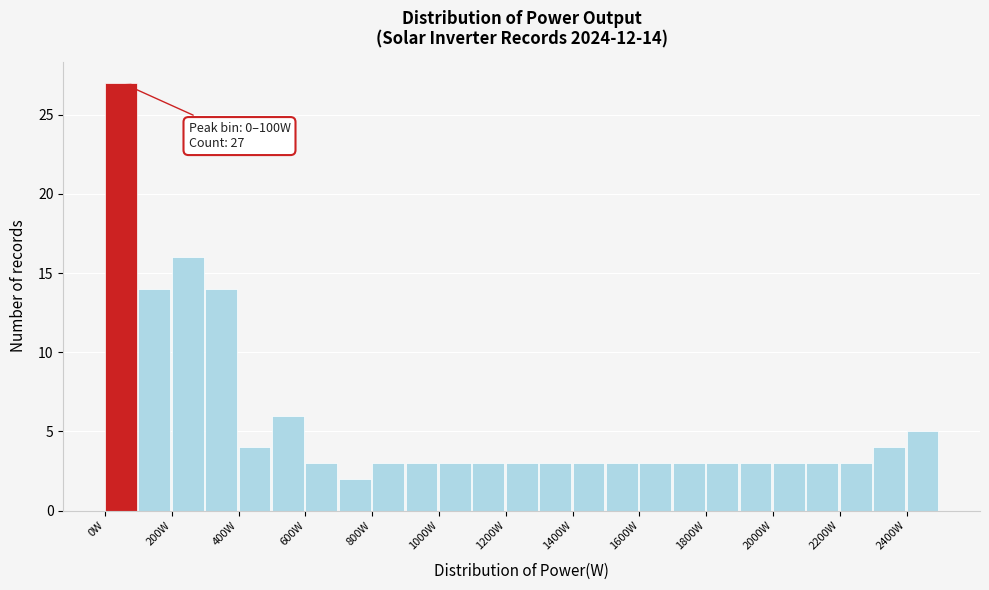

Over which range of the x-axis is the bar tallest?

0 to 100